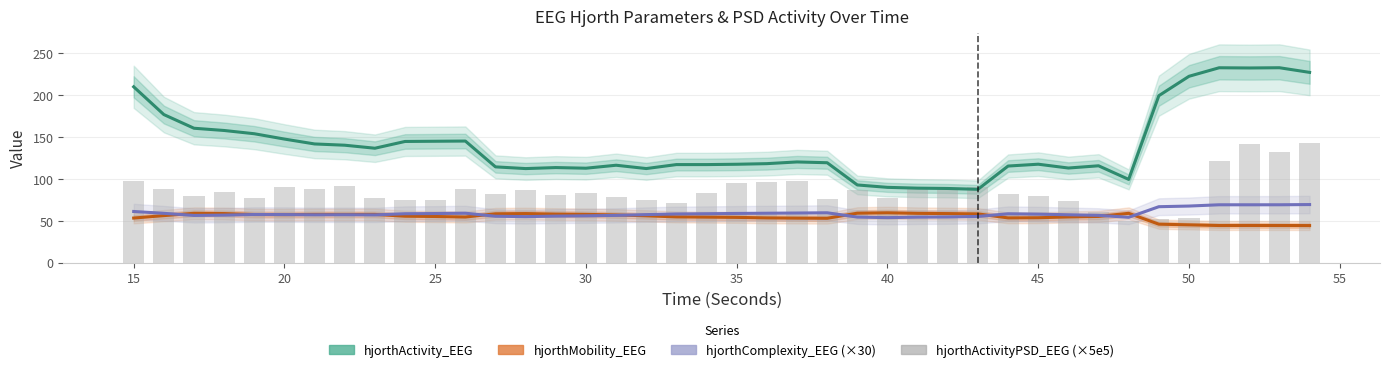

How many data points in hjorthComplexity_EEG (×30) are less than 57?

14